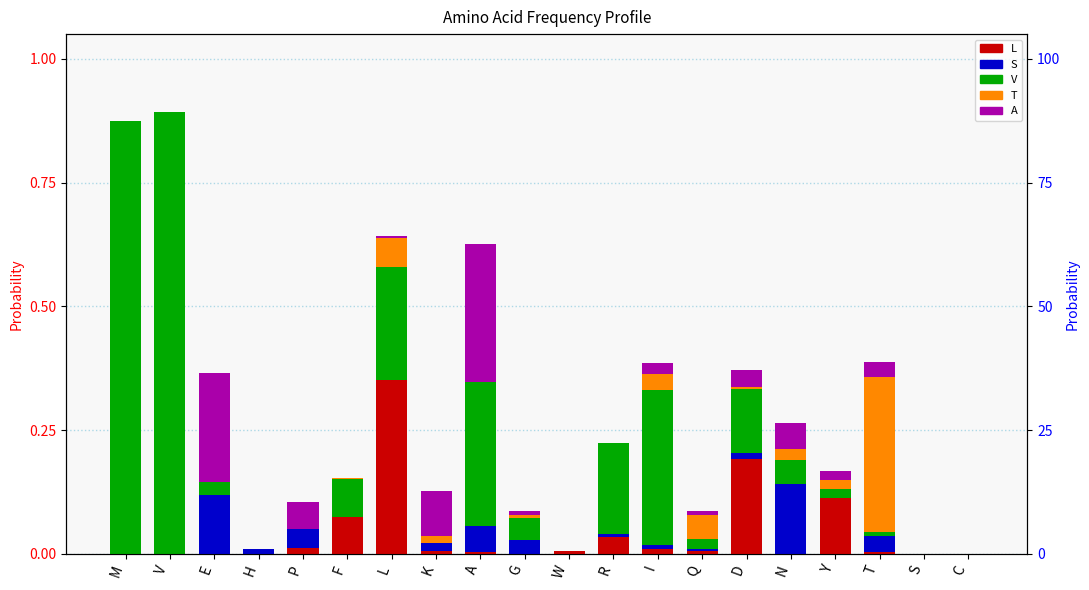

At how many categories does at least one series exceed 0?

18